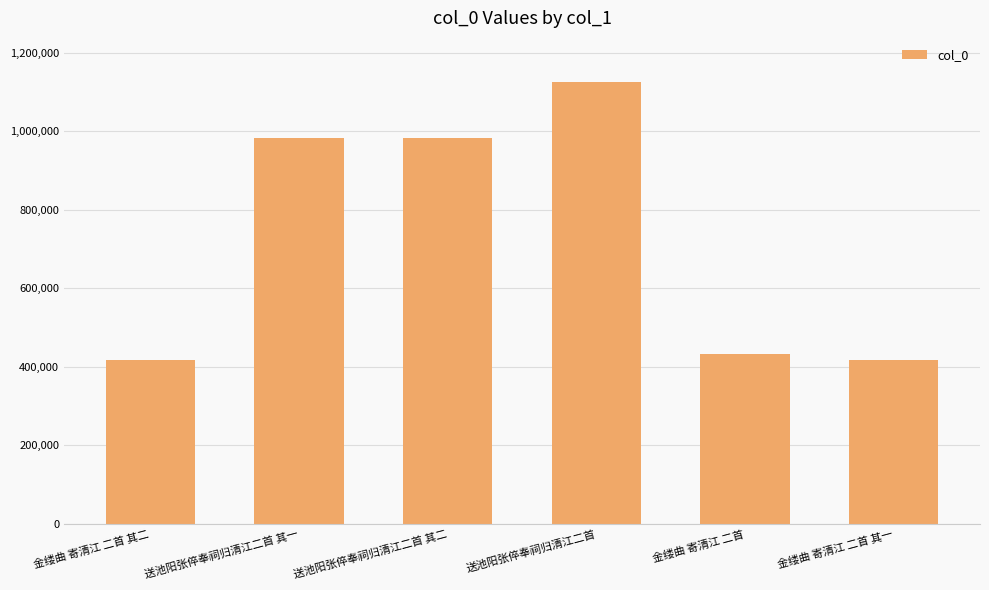

What is the change in value from 金缕曲 寄清江 二首 其二 to 送池阳张倅奉祠归清江二首 其二?

+565509